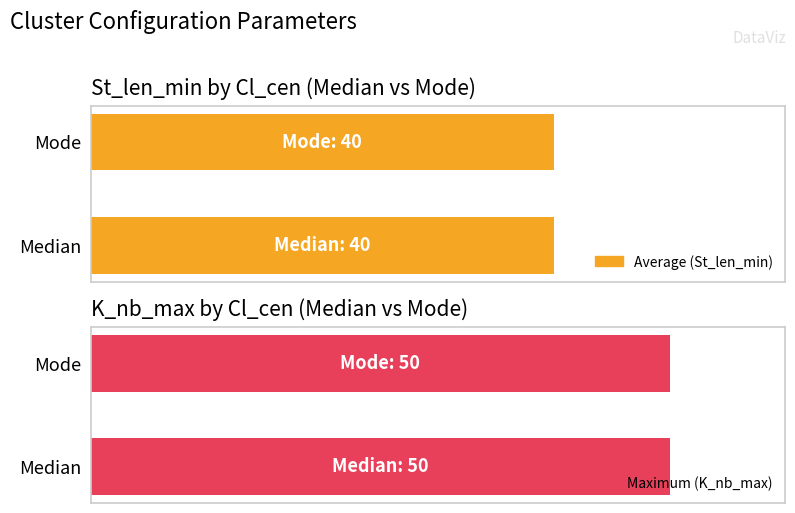

What is the label of the 3rd bar from the right?

Median